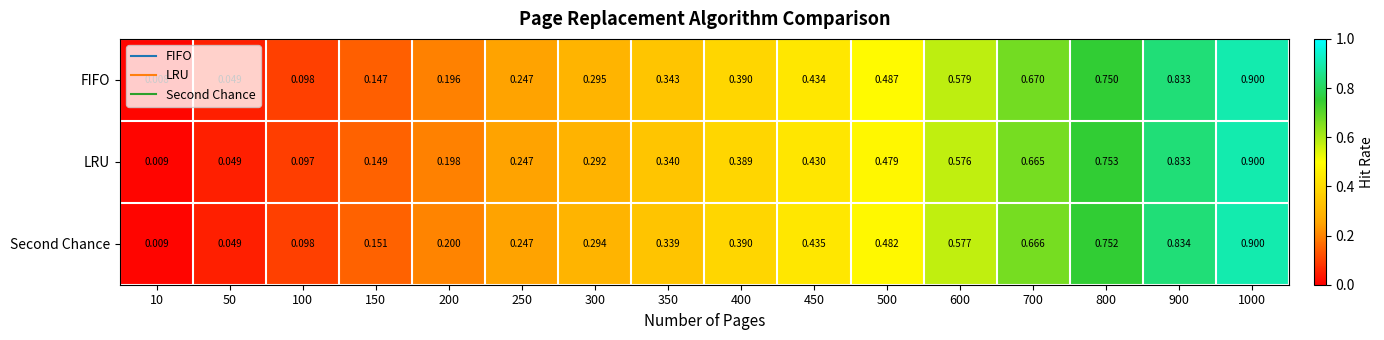

Rank the series at 600 from highest to lowest value.

FIFO, Second Chance, LRU